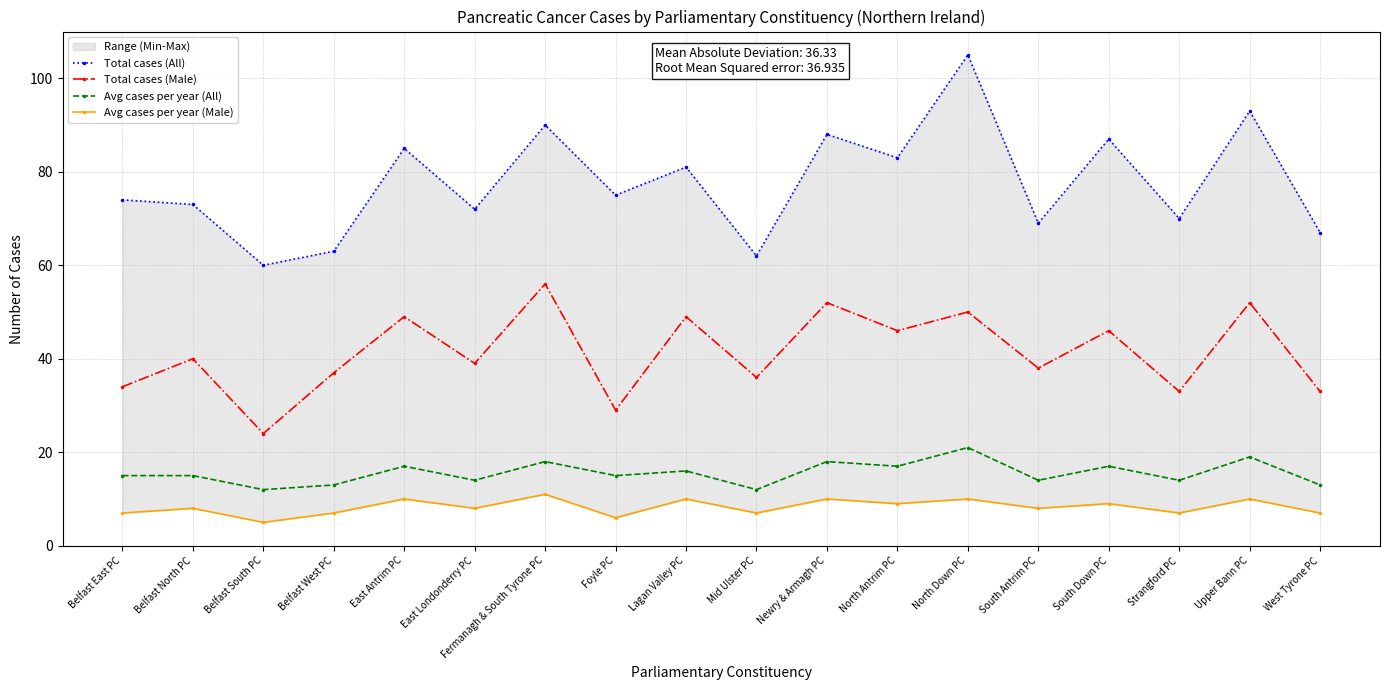

The value of Total cases (Male) at West Tyrone PC is 19. True or false?

False